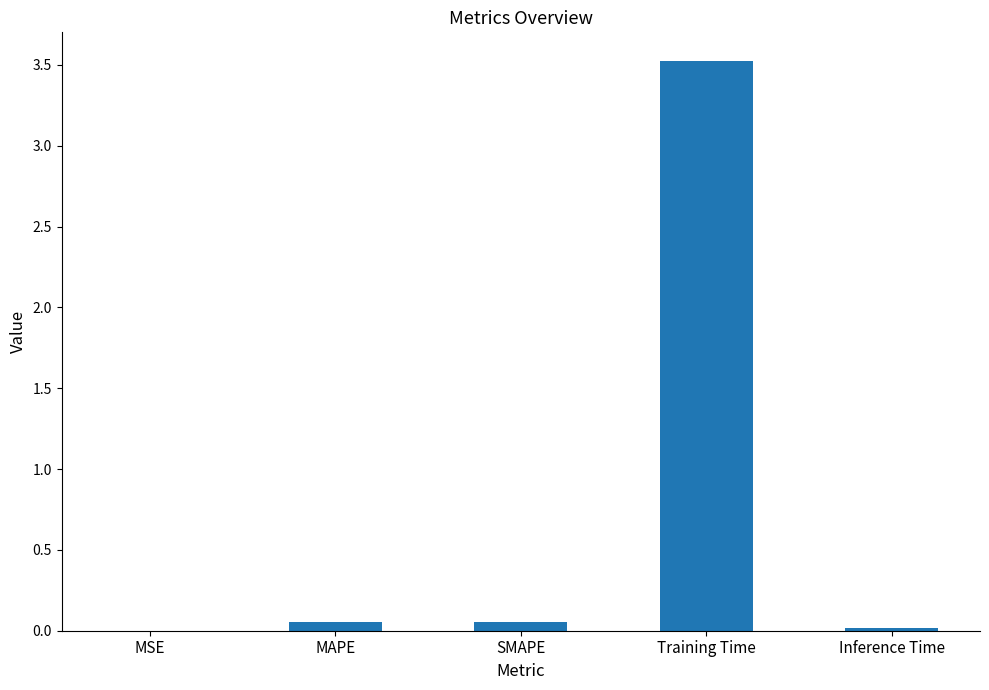

Between Training Time and SMAPE, which is larger?

Training Time